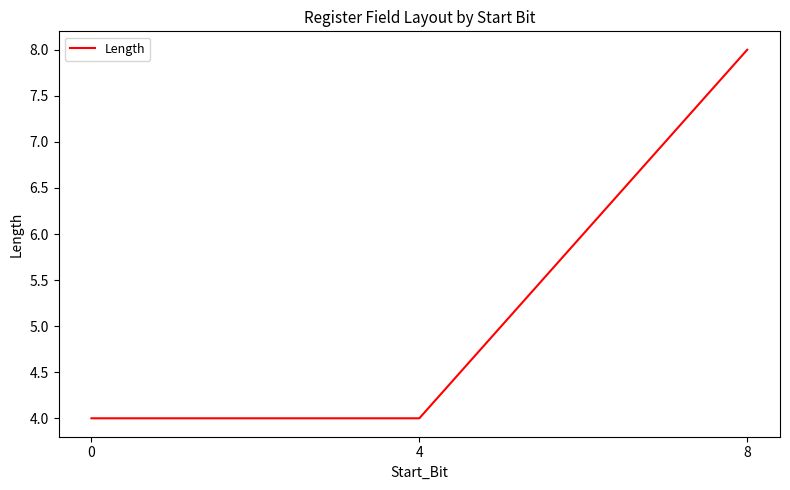

Which category has the highest value across all series?

8